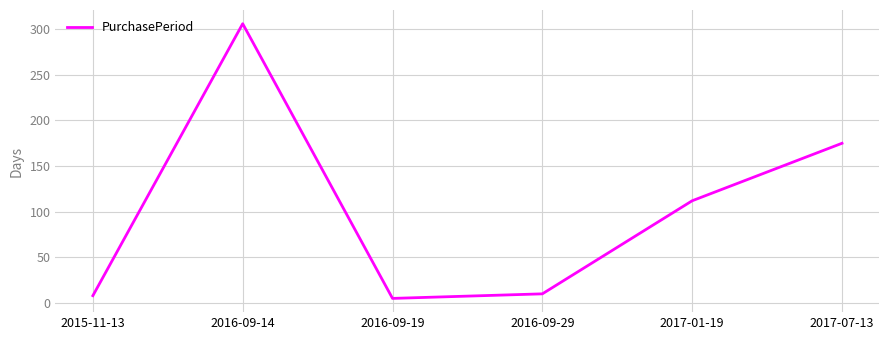

Where is the data nearest to the value 155?

2017-07-13